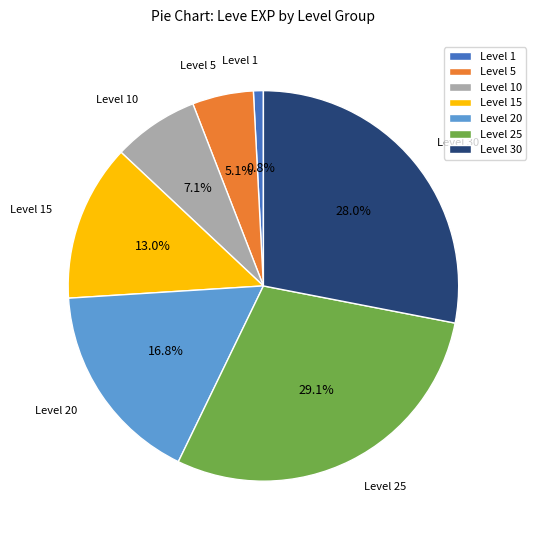

Is Level 1 the majority of the pie?

No